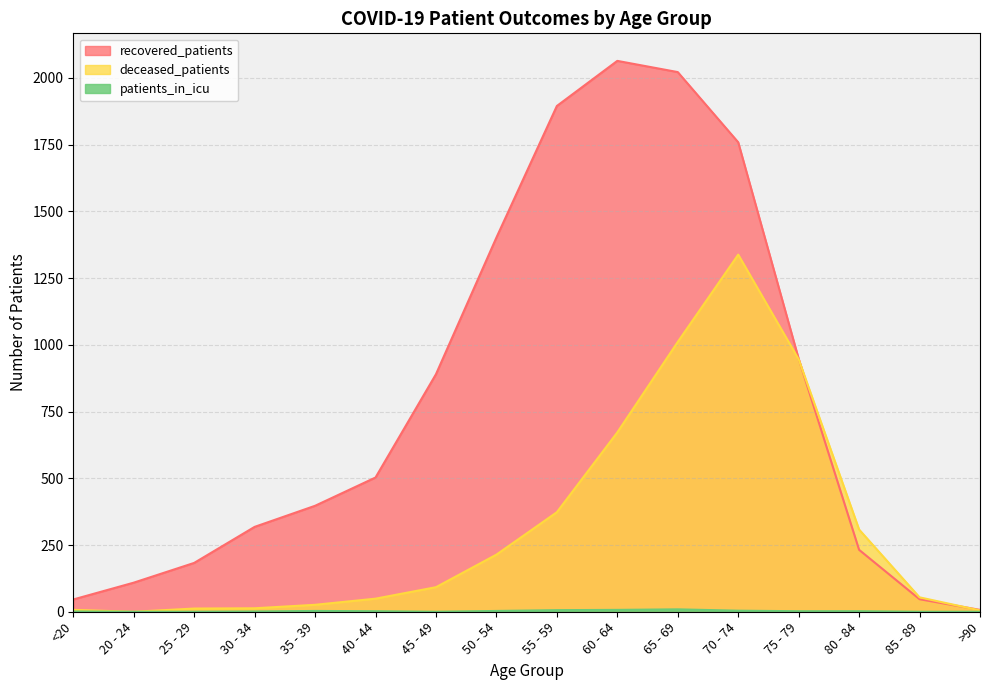

Is it true that deceased_patients equals 672 at 60 - 64?

True